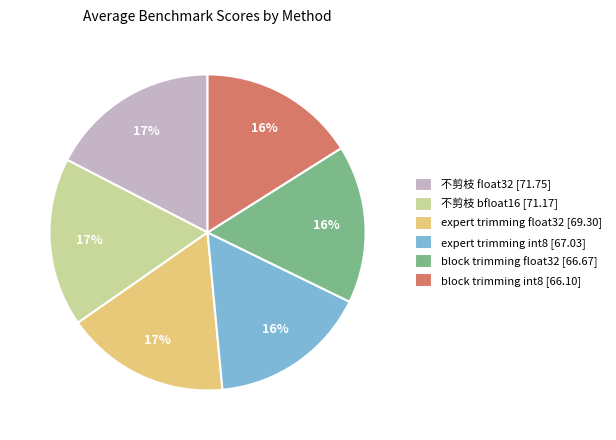

Is the sum of block trimming float32 [66.67] and expert trimming int8 [67.03] greater than half?

No